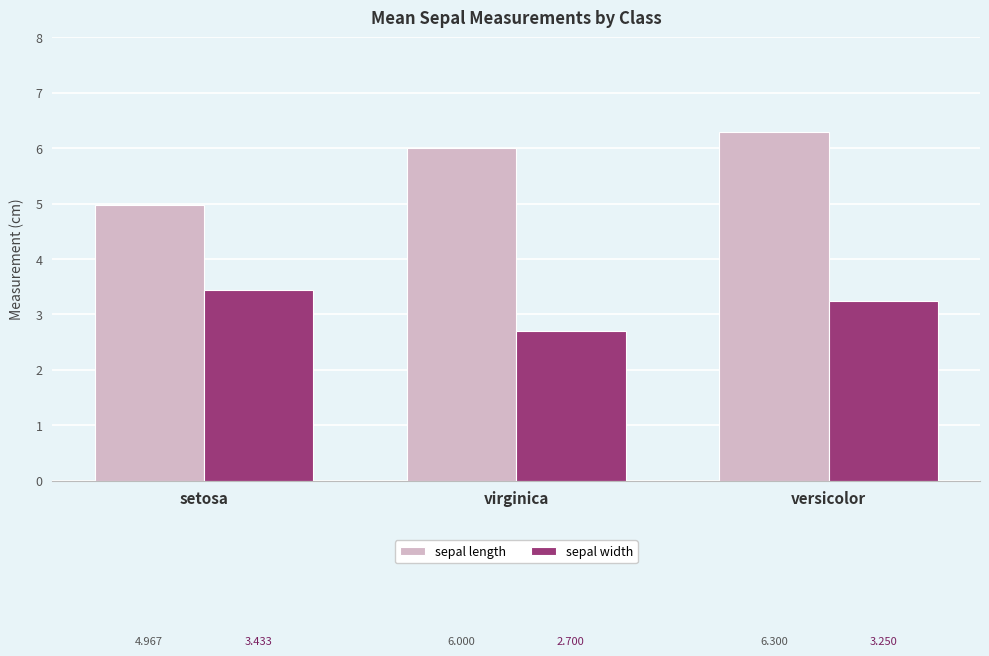

Which series has the widest spread of values?

sepal length